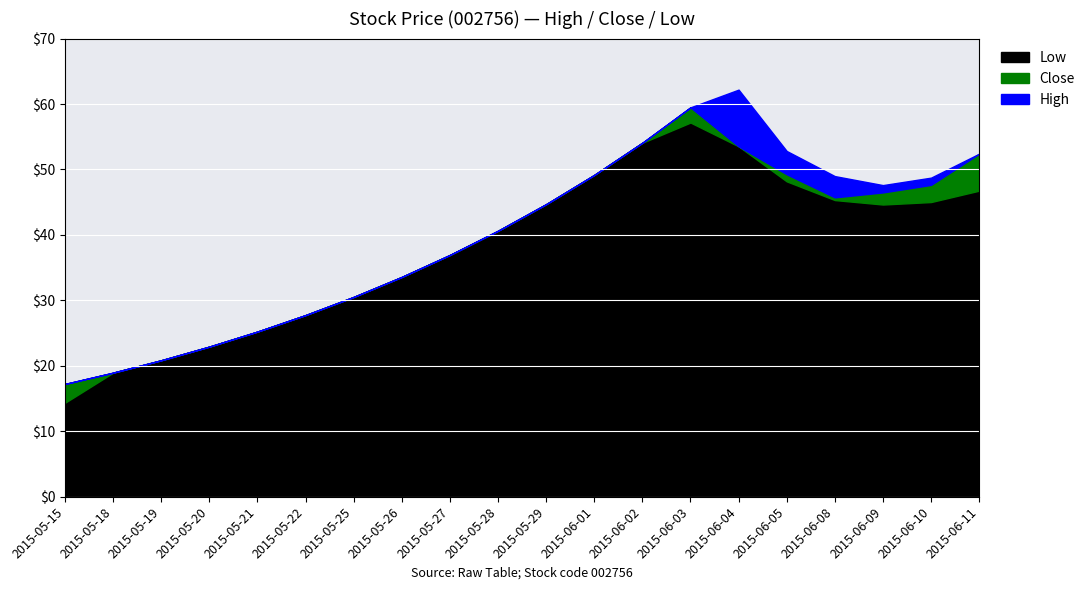

What is the difference between the second highest and minimum values in the high series?

42.3